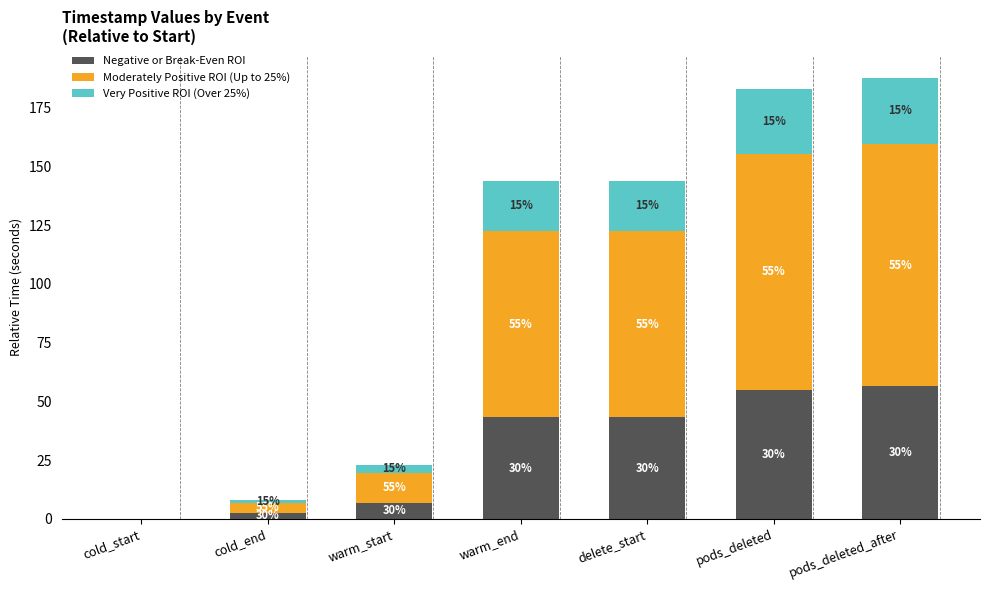

What is the label of the 3rd bar from the left?

warm_start